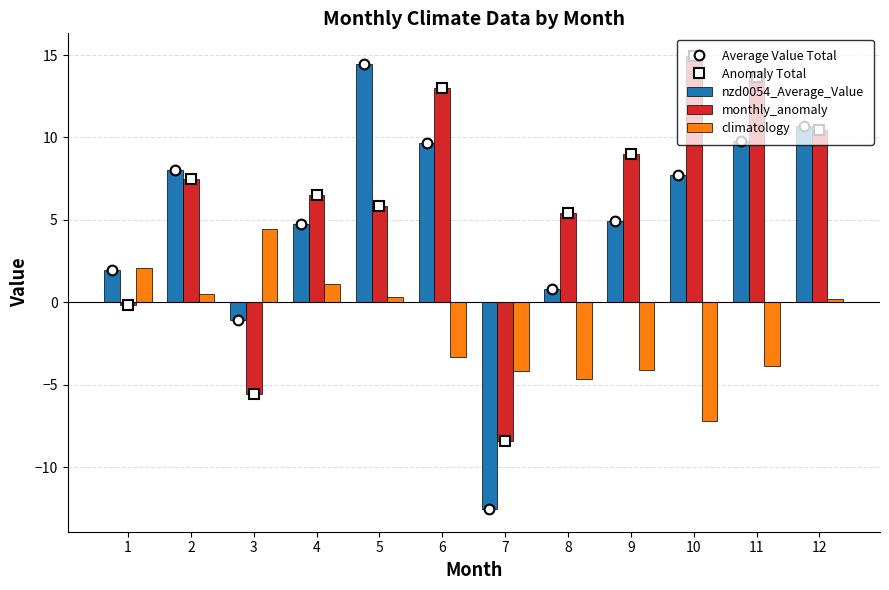

Is it true that Anomaly Total equals 14.9 at 10?

True